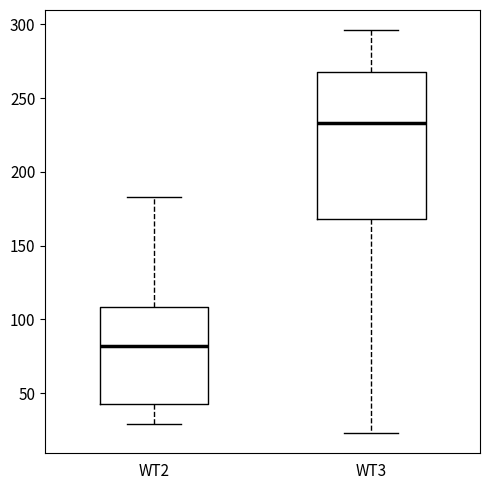

Comparing the boxes themselves (not the whiskers), which one is the tallest?

WT3